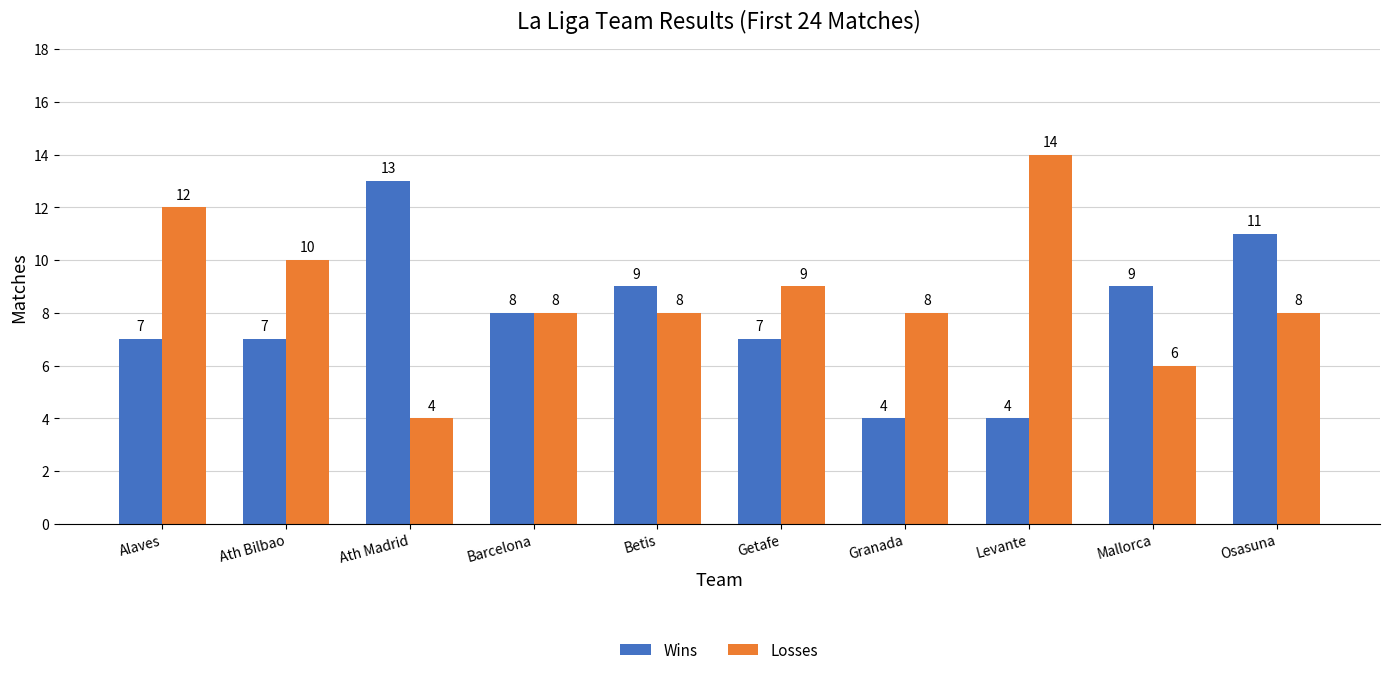

Which series has the largest total across all categories?

Losses